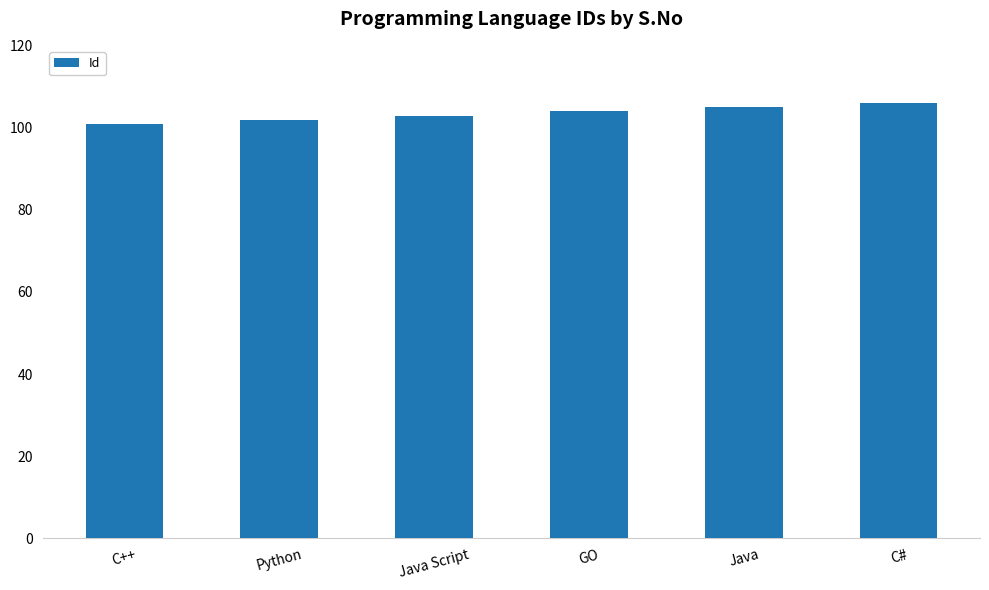

Does the chart contain any negative values?

No